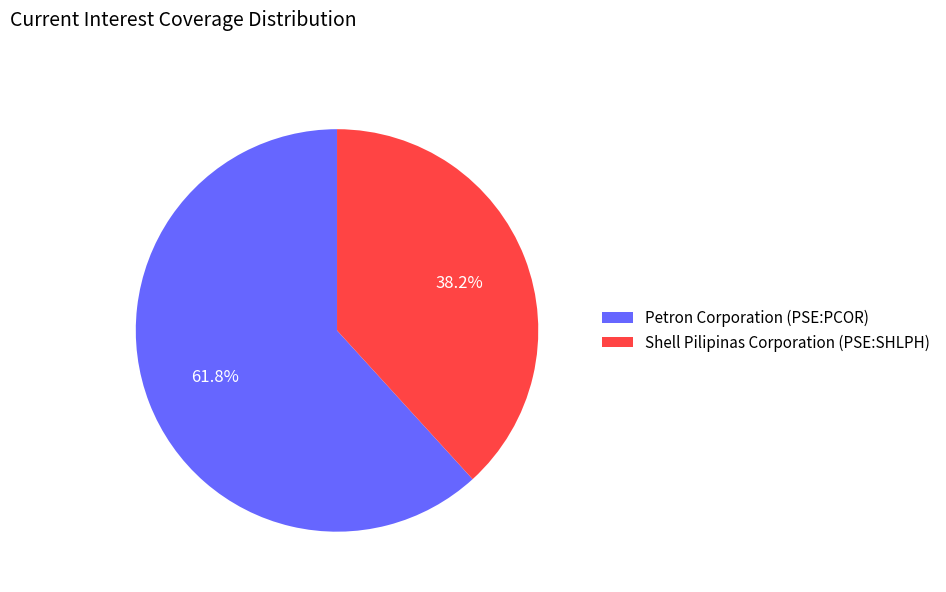

Rank the categories by value from lowest to highest.

Shell Pilipinas Corporation (PSE:SHLPH), Petron Corporation (PSE:PCOR)